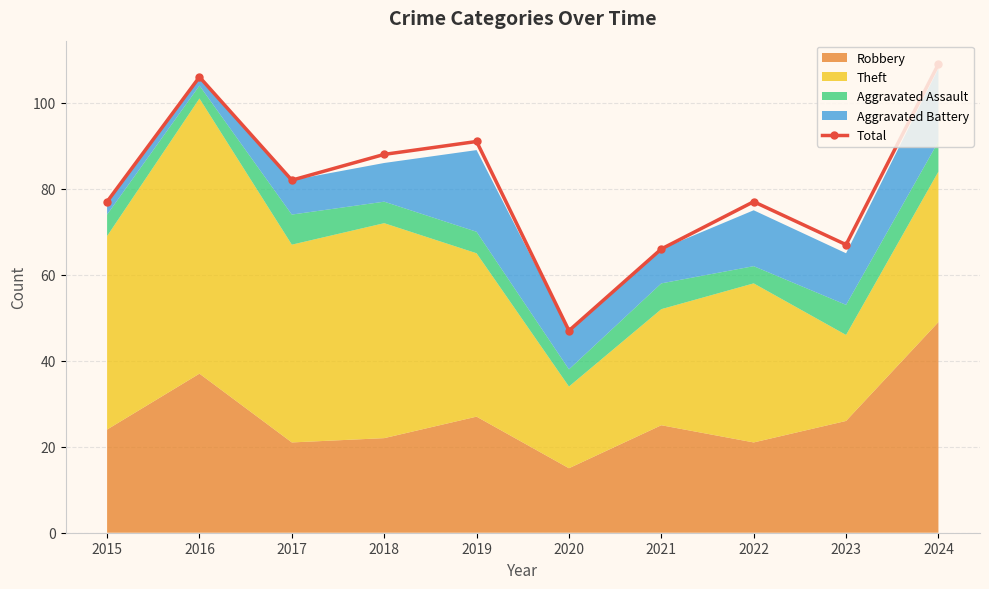

At which category does the chart reach its peak across all series?

2024